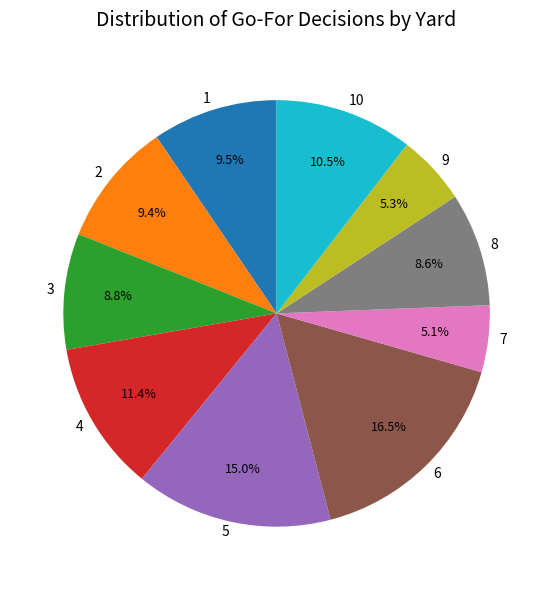

Which category has the biggest portion of the pie?

6